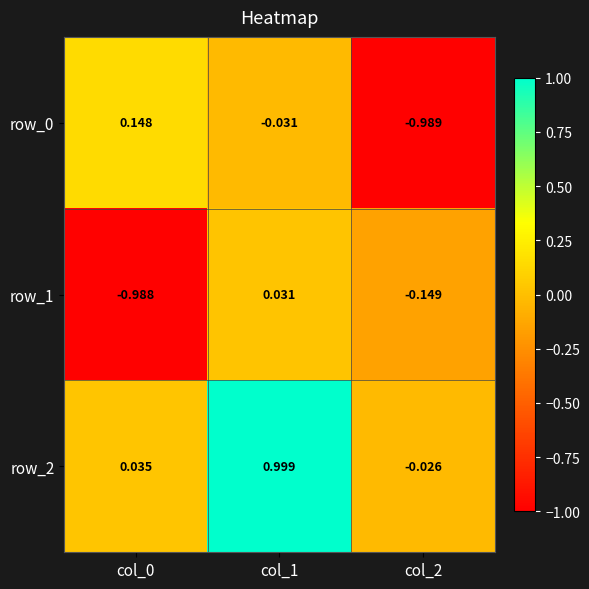

What is the highest value of the row_2 series?

1.0